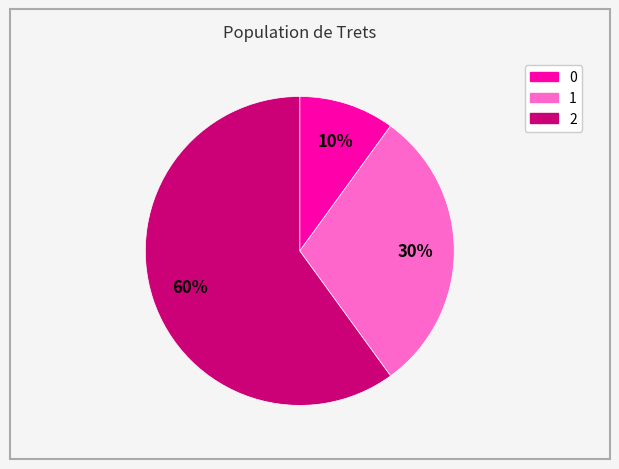

What percentage is the 1 slice, to the nearest percent?

30%